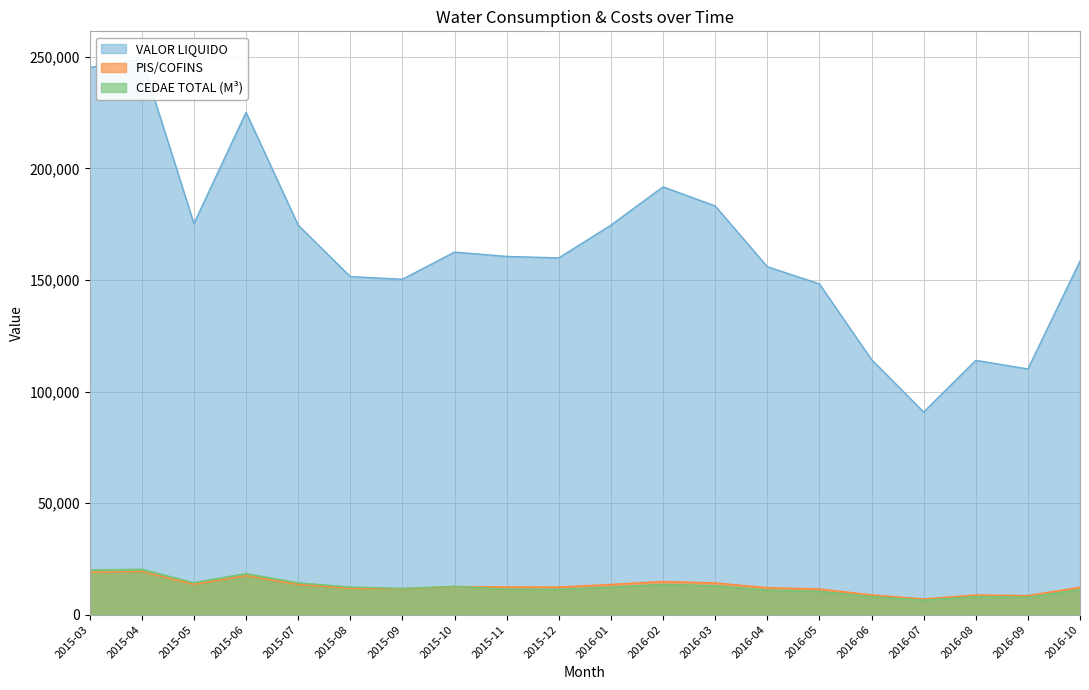

What is the sum of all CEDAE TOTAL (M3) values?

249367.7